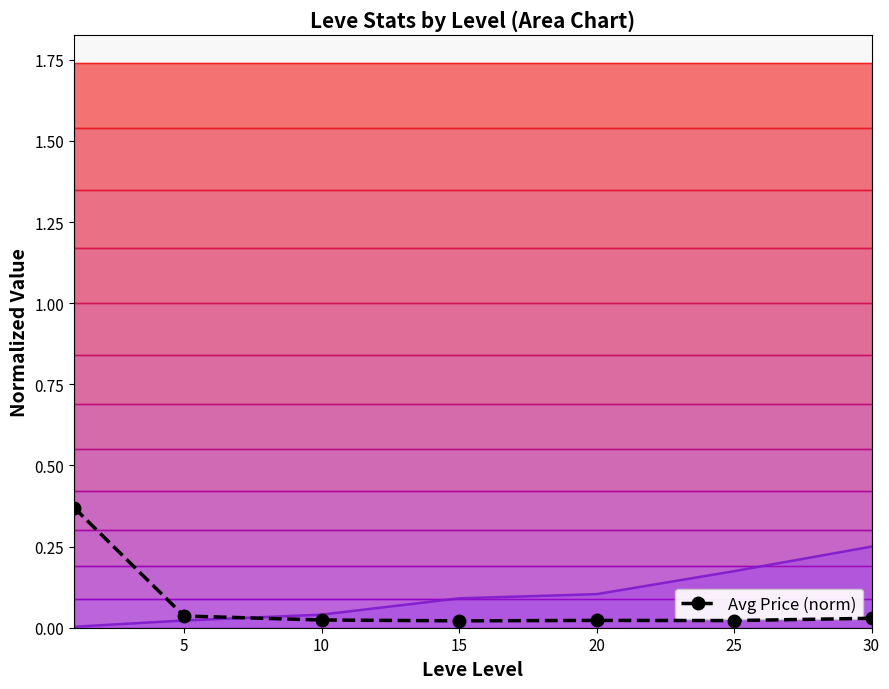

Is it true that the value at 0 is 0.1?

False